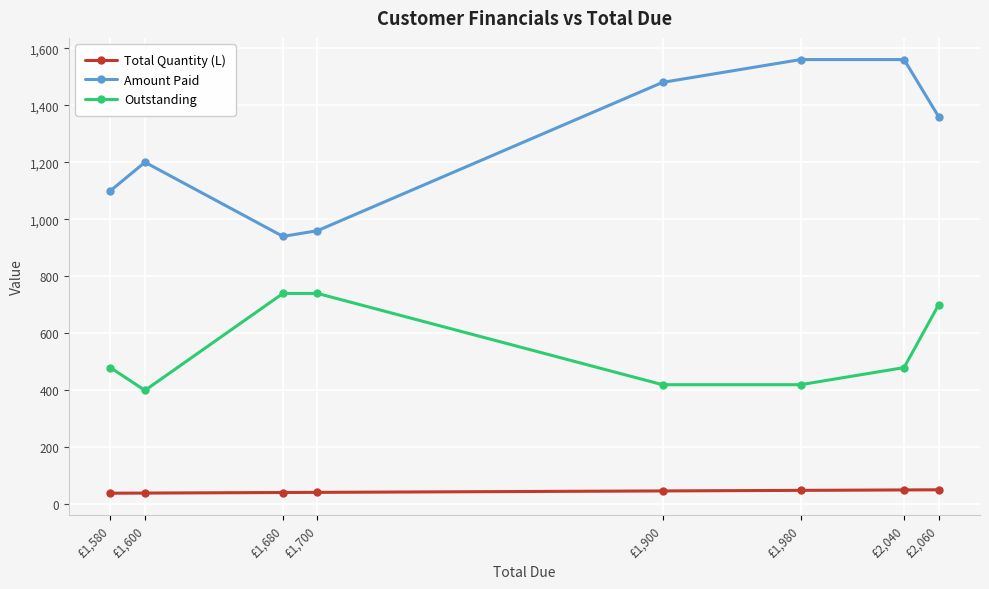

Rank the series by their maximum value, from lowest to highest.

Total Quantity (L), Outstanding, Amount Paid